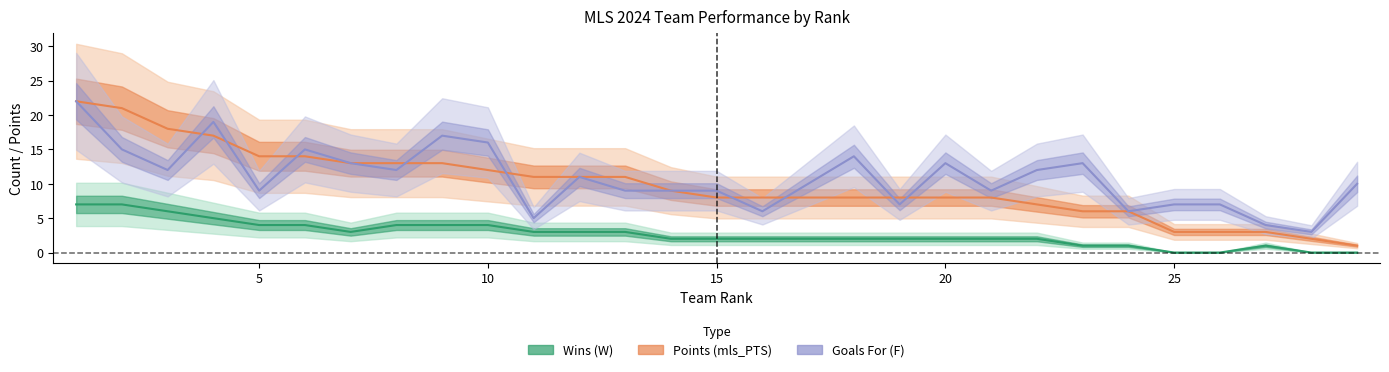

What is the maximum value for F?

22